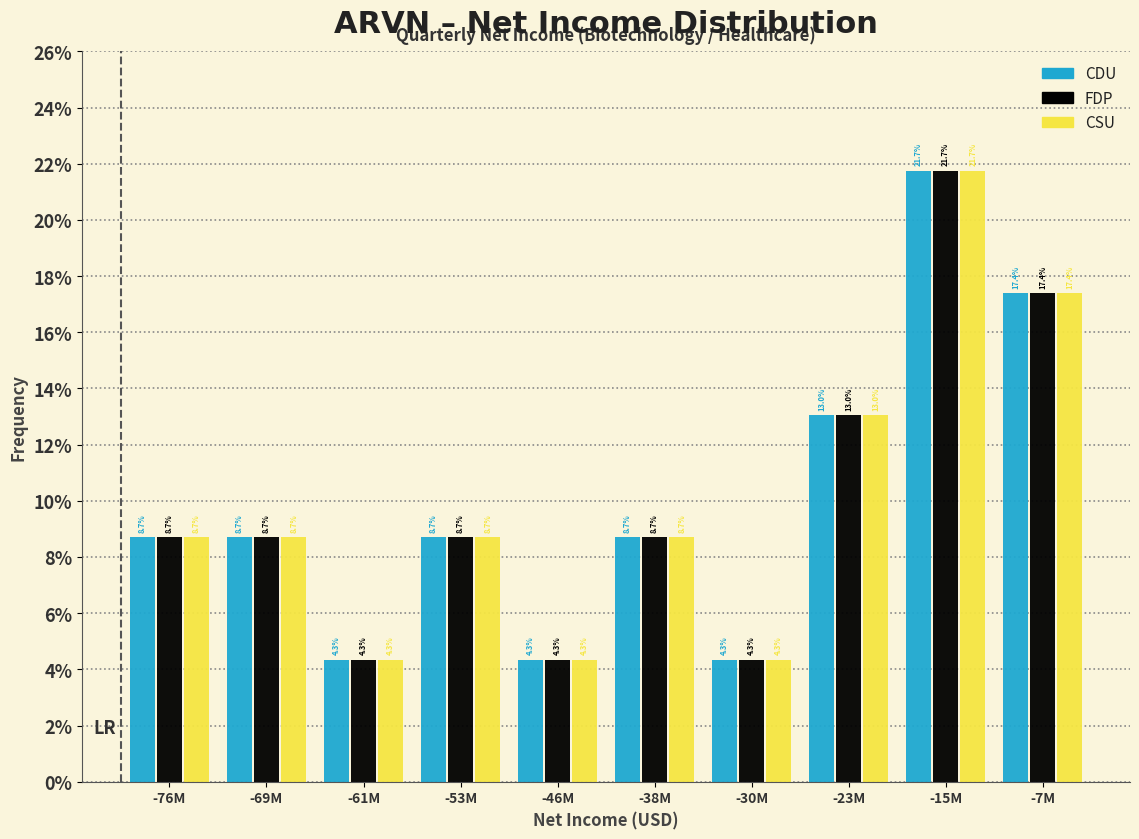

What are all the series names shown in the legend?

CDU, FDP, CSU